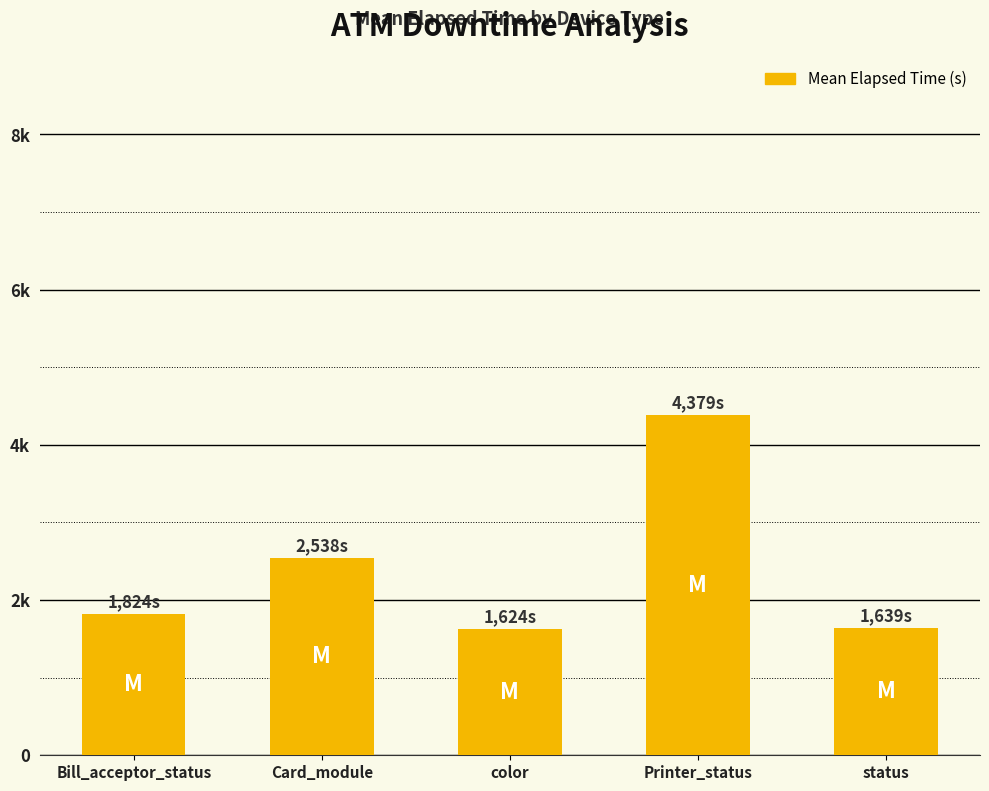

Are the bars horizontal?

No